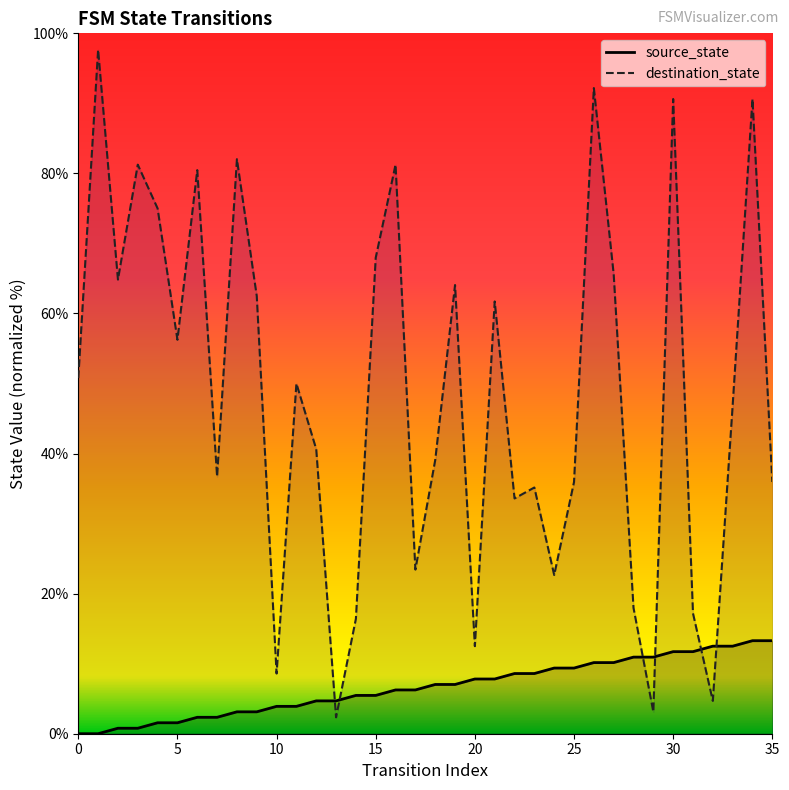

Is it true that destination_state equals 50.8 at 0?

True